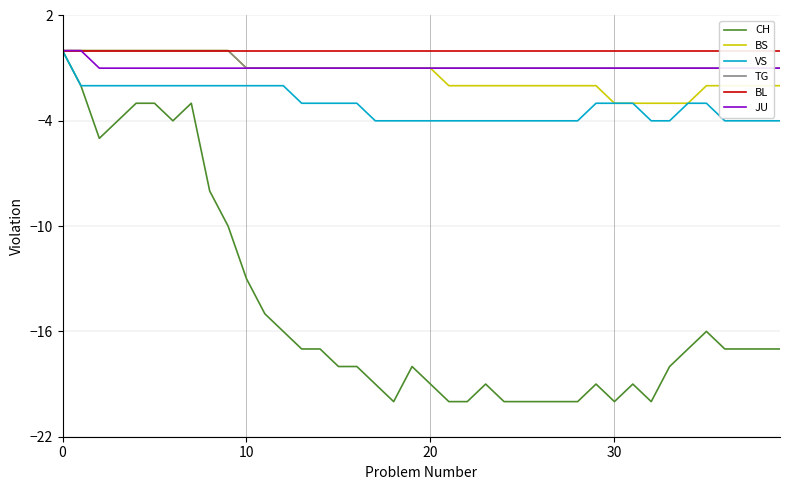

Rank the series by their maximum value, from highest to lowest.

CH, BS, VS, TG, BL, JU